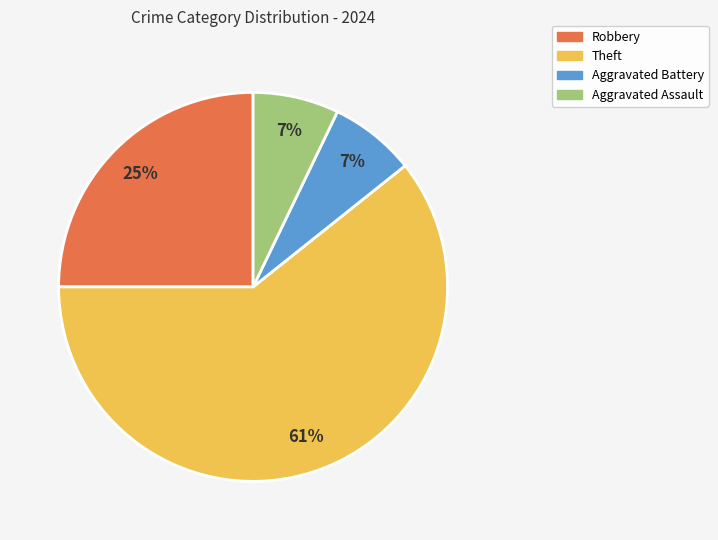

Is the sum of Aggravated Battery and Theft greater than half?

Yes